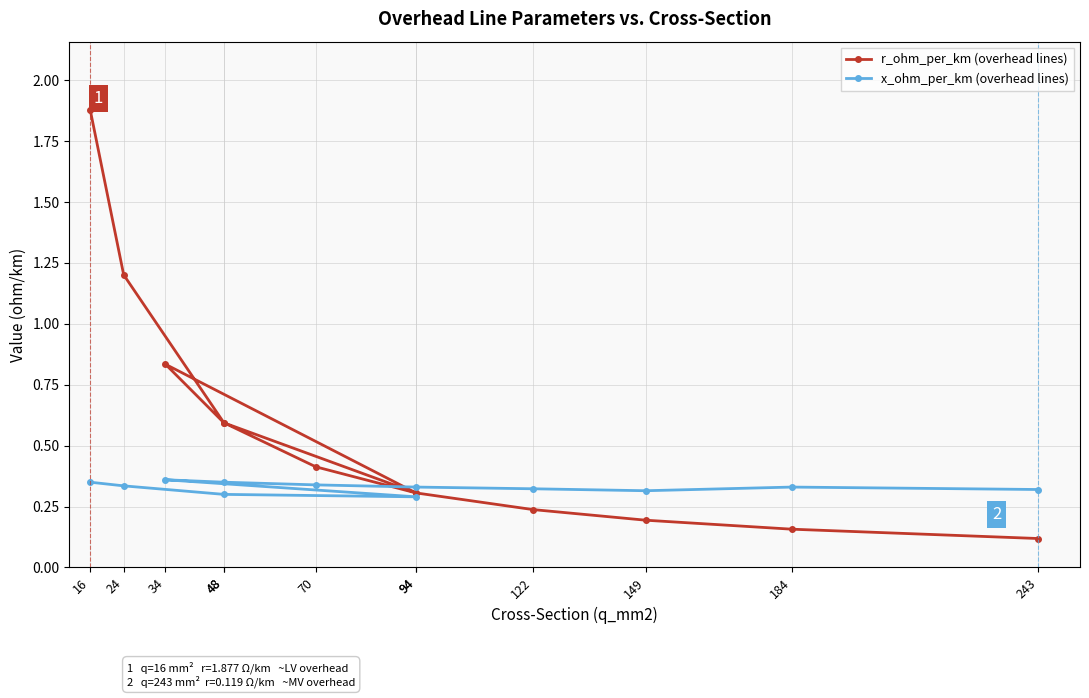

Reading right to left, transcribe all the data shown in this chart.

r_ohm_per_km (overhead lines): 243=0.1	184=0.2	149=0.2	122=0.2	94=0.3	70=0.4	48=0.6	34=0.8	94=0.3	48=0.6	24=1.2	16=1.9
x_ohm_per_km (overhead lines): 243=0.3	184=0.3	149=0.3	122=0.3	94=0.3	70=0.3	48=0.3	34=0.4	94=0.3	48=0.3	24=0.3	16=0.3